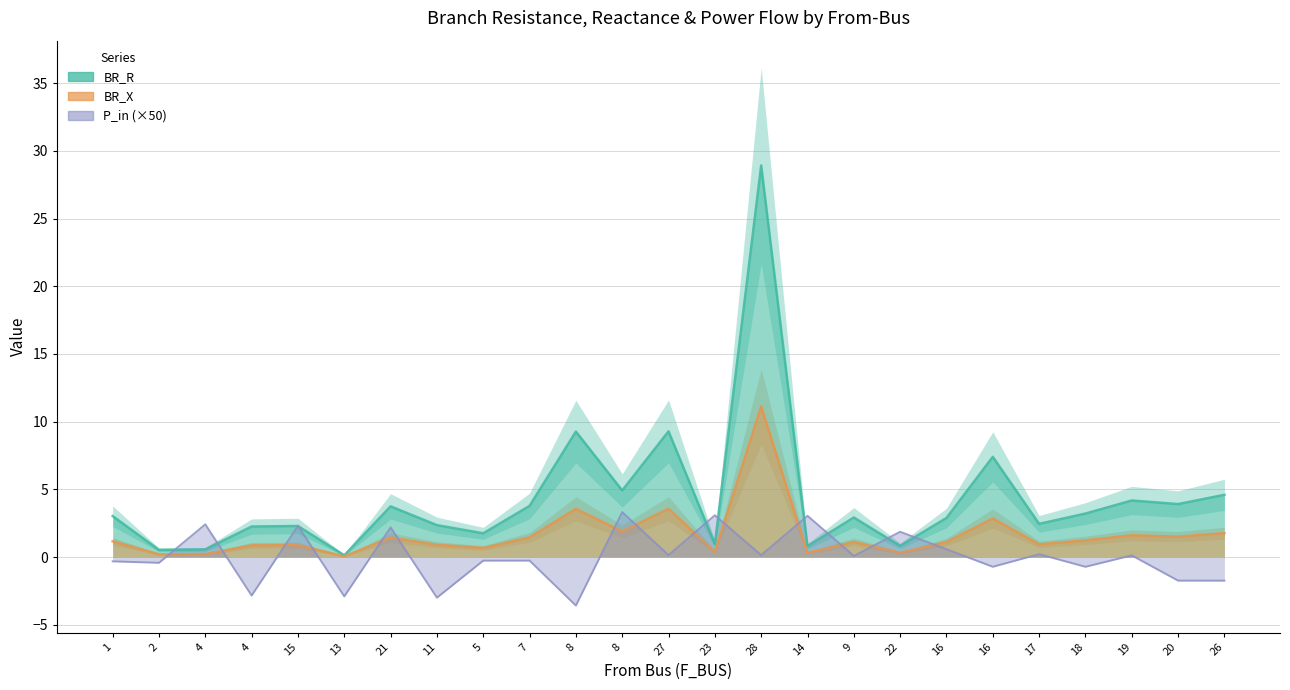

List the series in order of their overall mean, highest first.

BR_R, BR_X, P_in